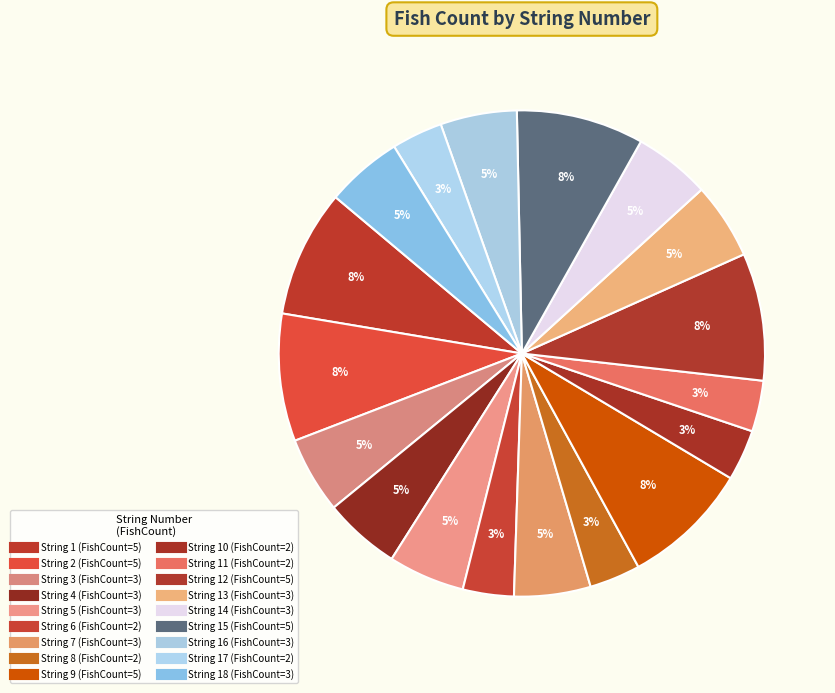

How many segments does this pie chart have?

18